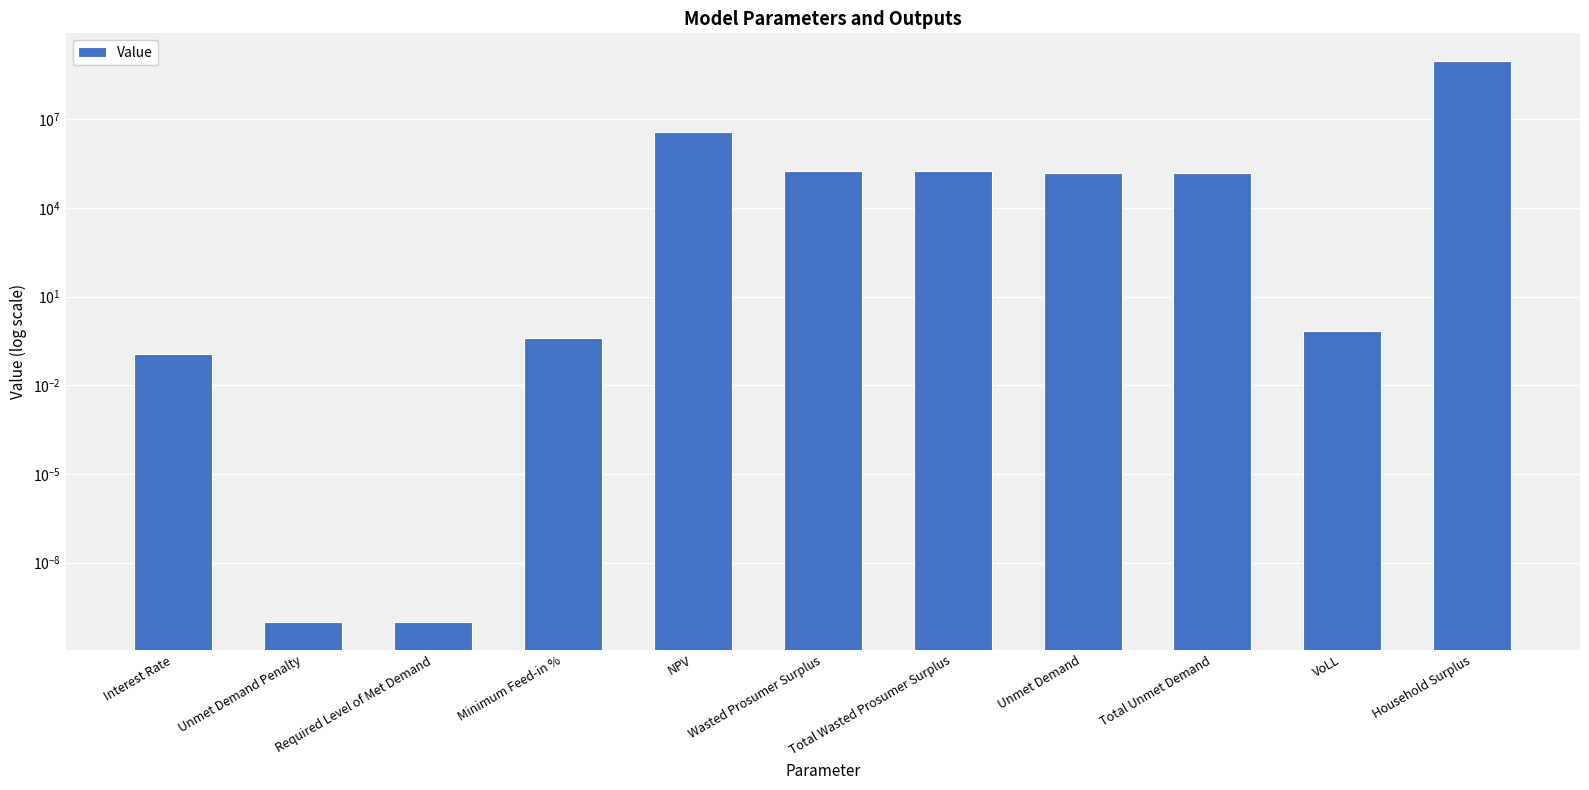

What position from the left is NPV?

5